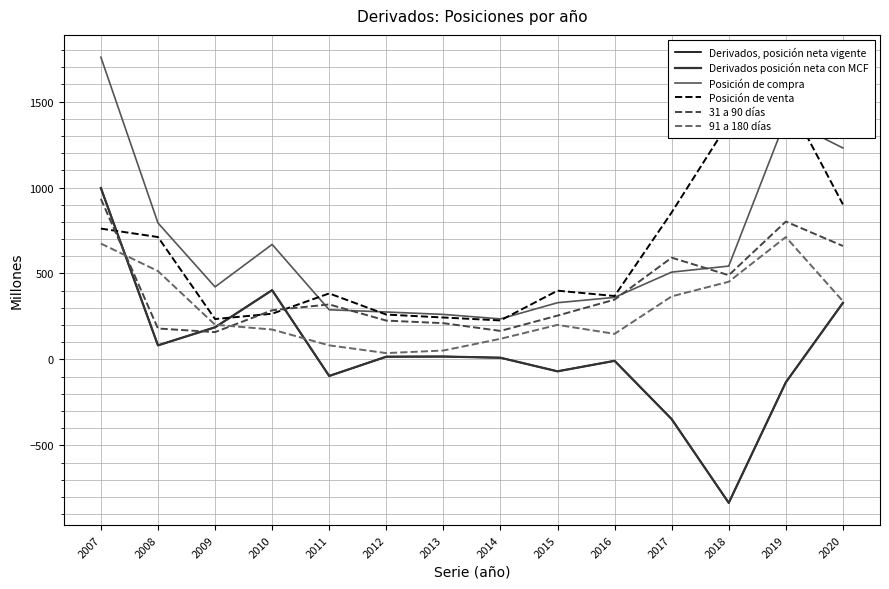

What is the value of the Derivados, posición neta vigente point at the 13th from the left?

-133